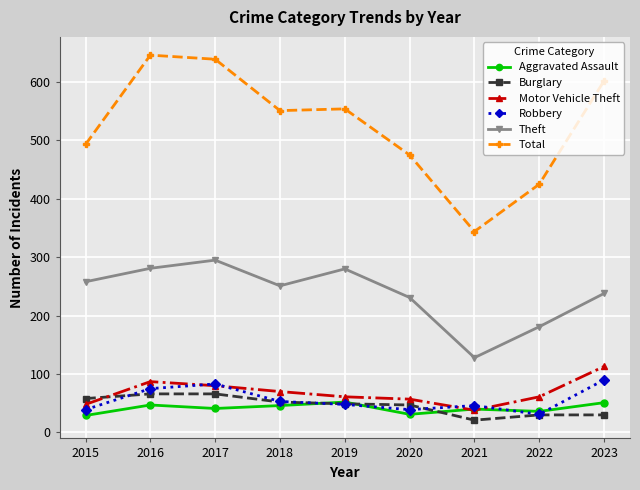

In Total, how many points are lower than both neighbors (excluding endpoints)?

2